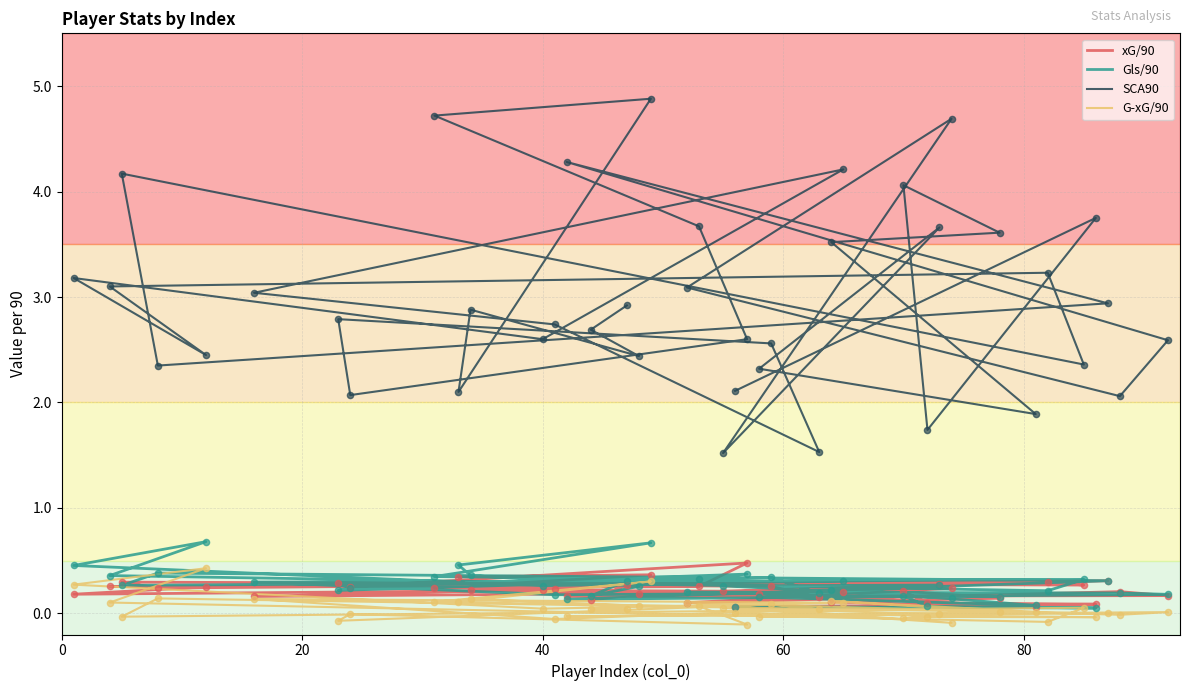

Which series has the largest total across all categories?

SCA90